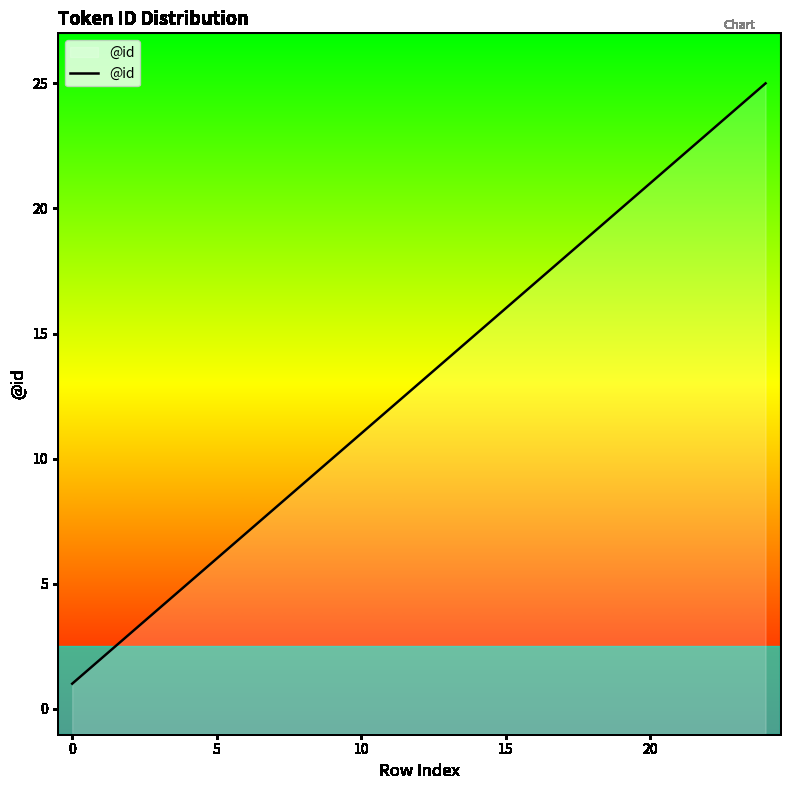

What is the average value?

13